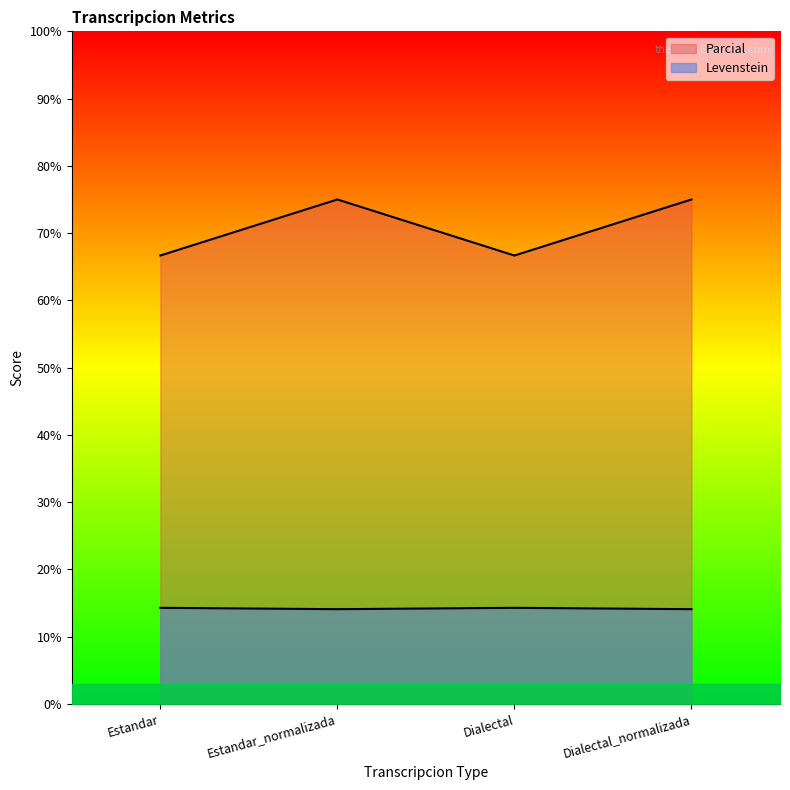

True or false: Levenstein has a value of 13.7 at Estandar.

False